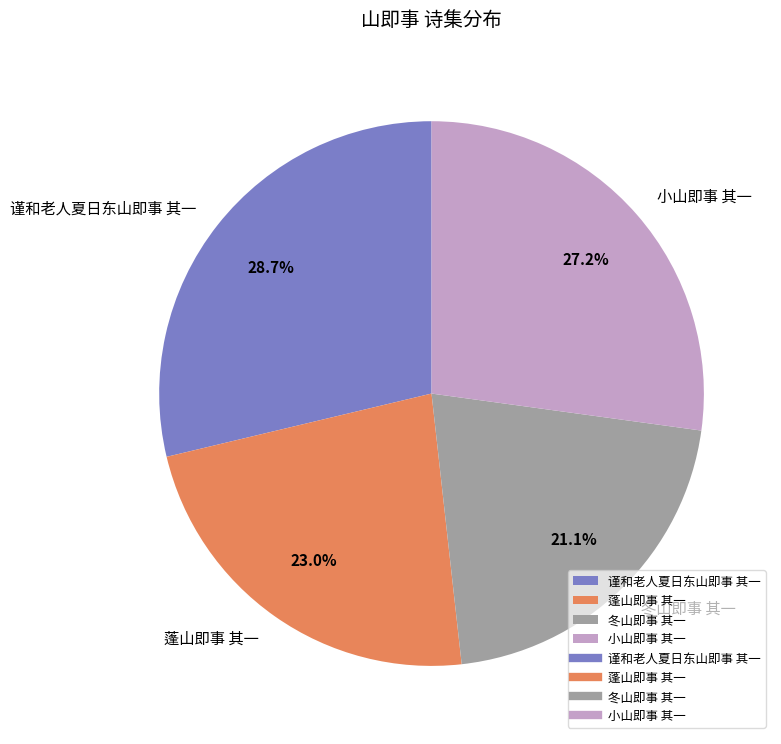

How much of the chart is everything except 蓬山即事 其一?

77.0%